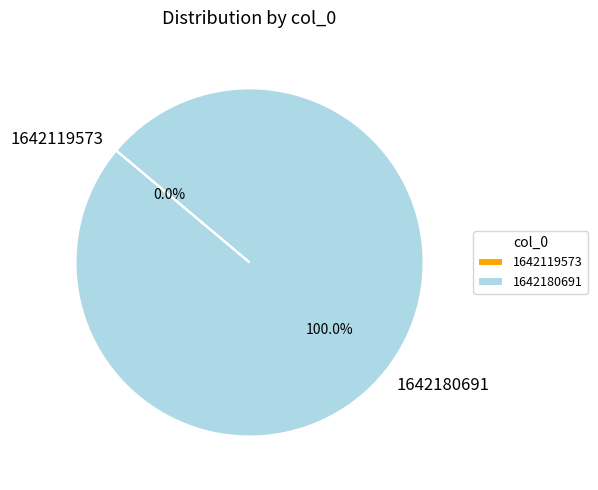

To the nearest percent, what is the difference between the largest and smallest slice percentages?

100%